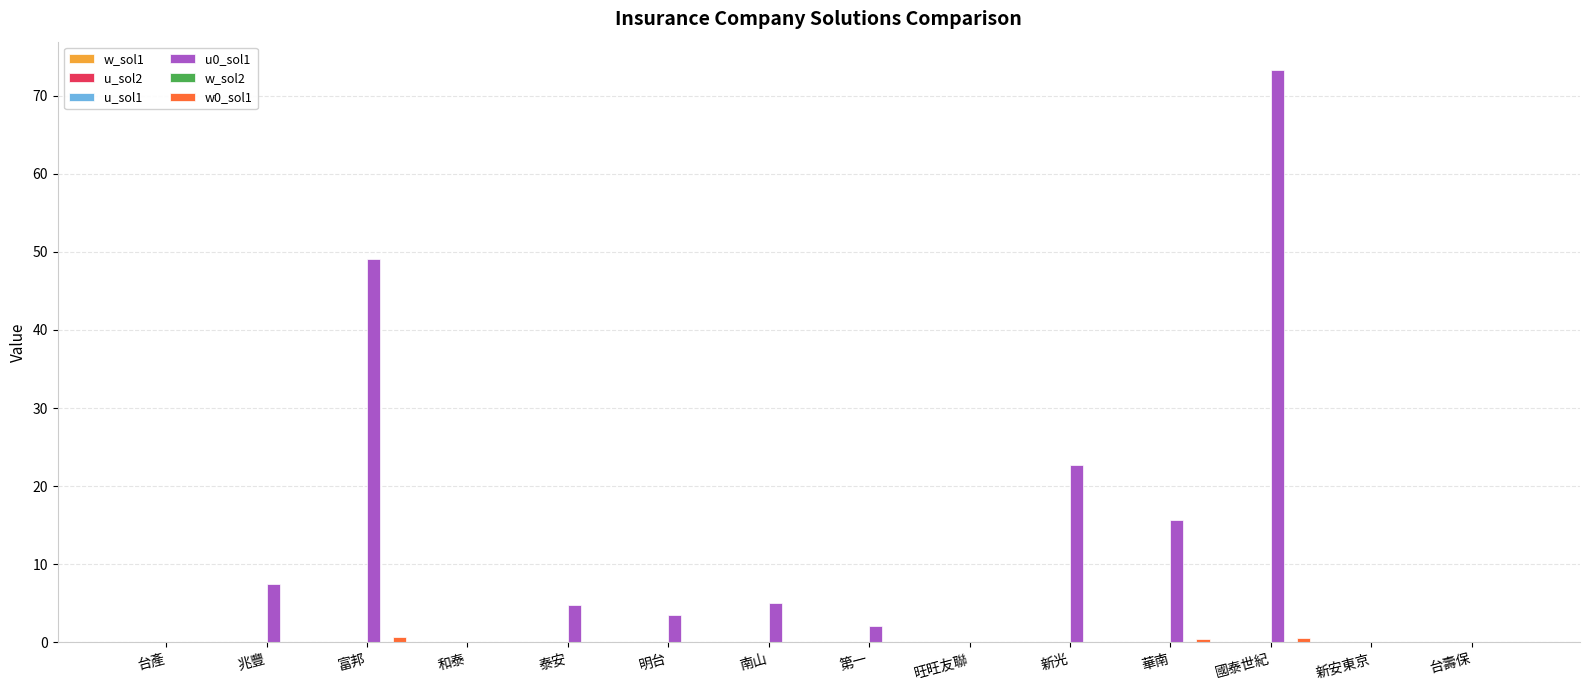

At which category is the sum across all series the highest?

國泰世紀